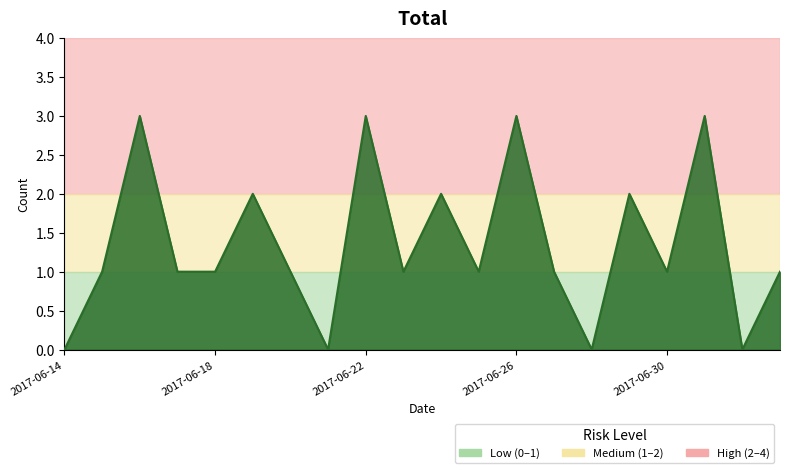

What is the maximum value shown in the chart?

3